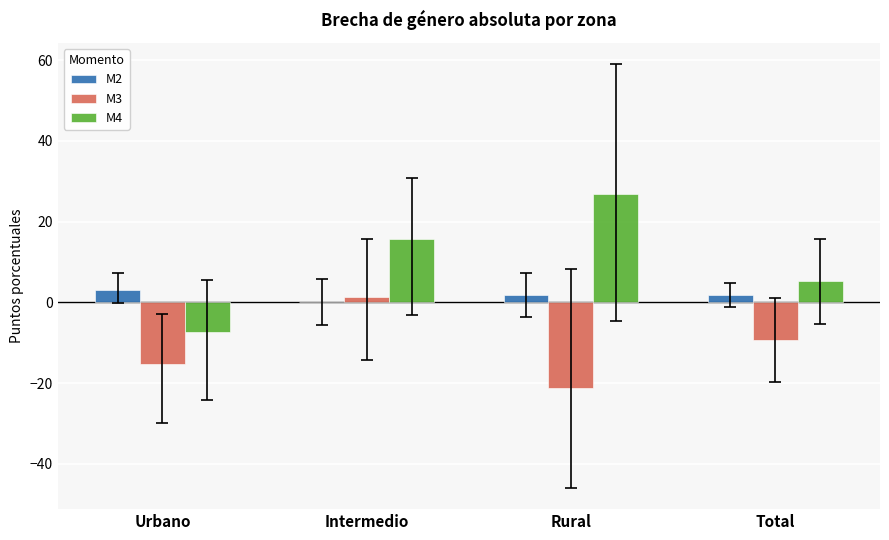

At which category does the chart reach its peak across all series?

Rural